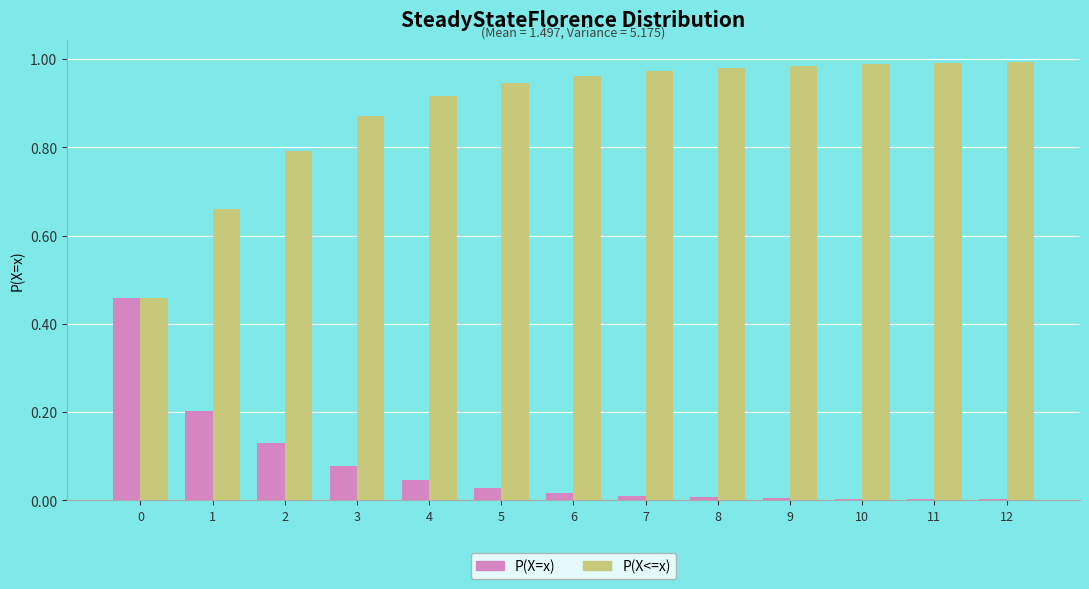

Are the bars horizontal?

No